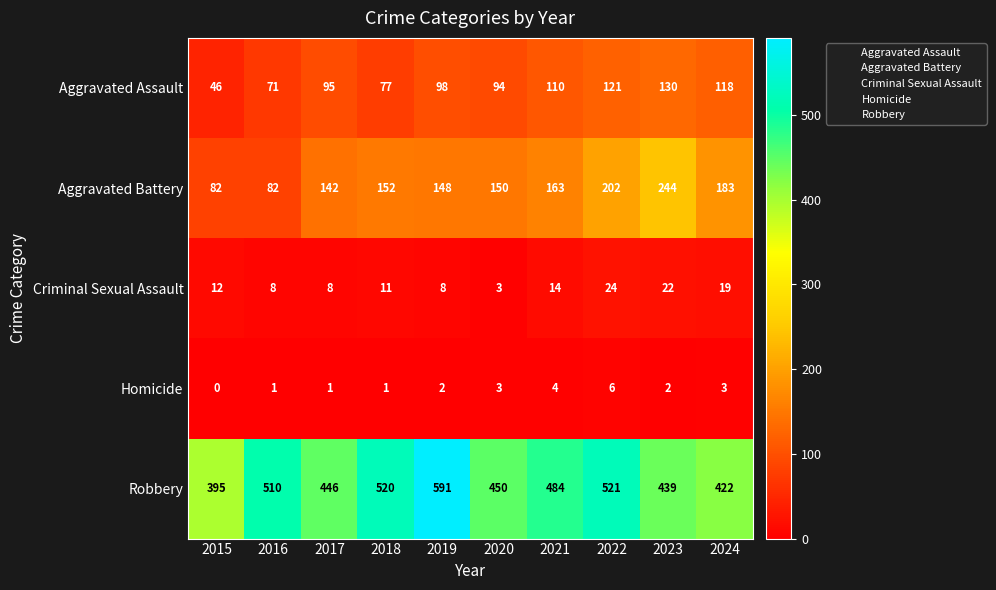

What is the difference between the second highest and second lowest values in the Robbery series?

99